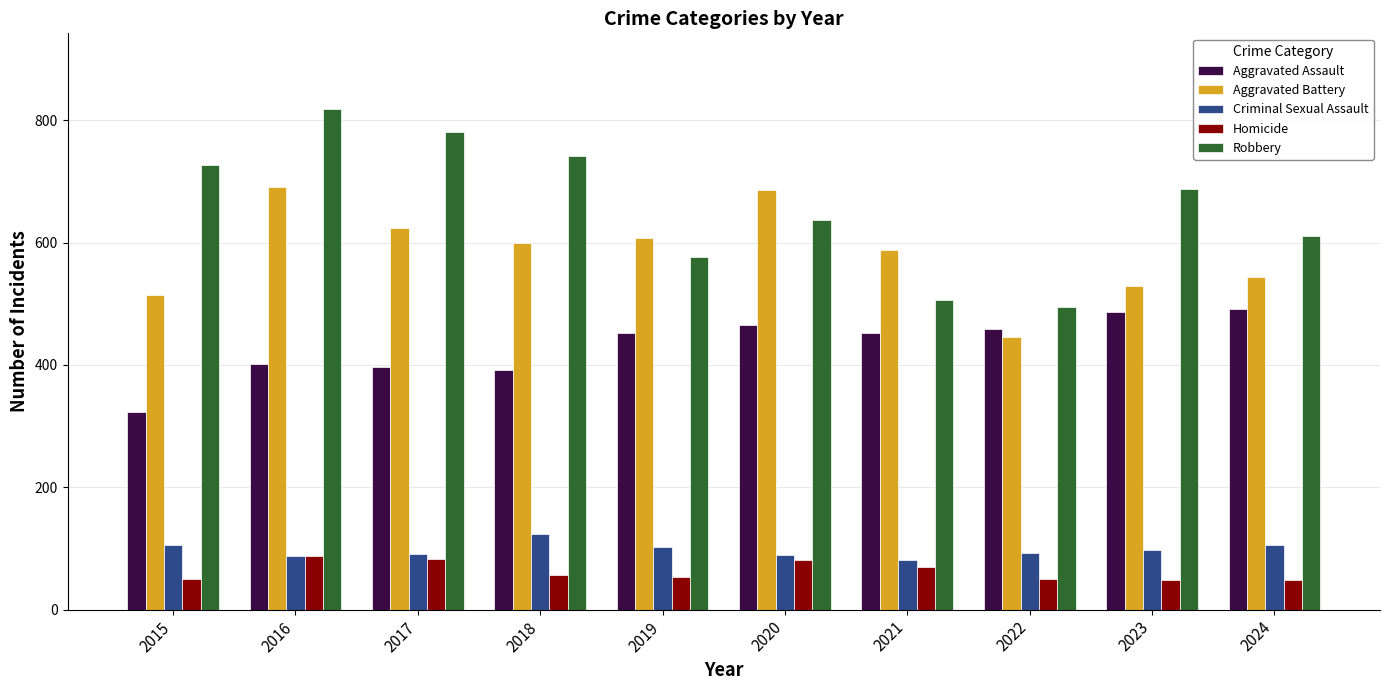

What are all the series names shown in the legend?

Aggravated Assault, Aggravated Battery, Criminal Sexual Assault, Homicide, Robbery